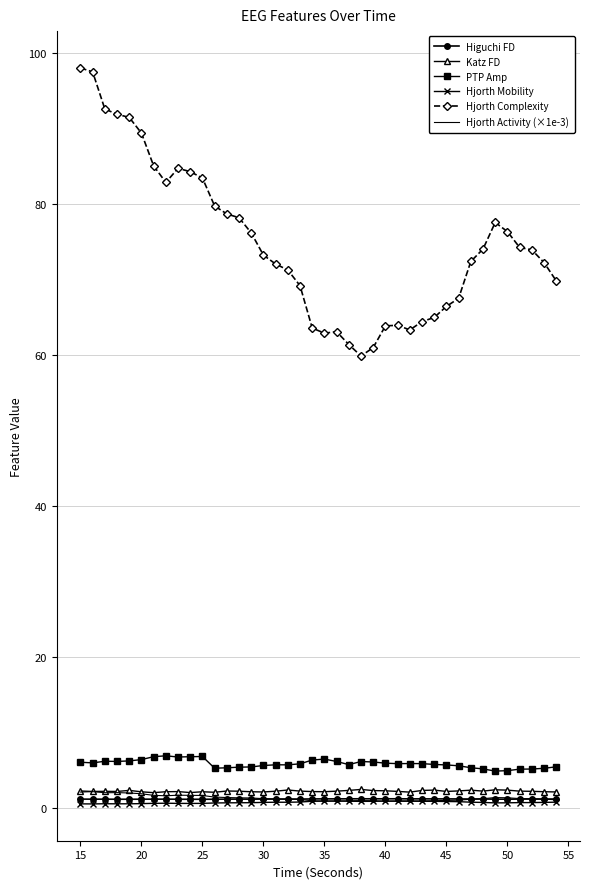

Which series has the largest total across all categories?

Hjorth Complexity